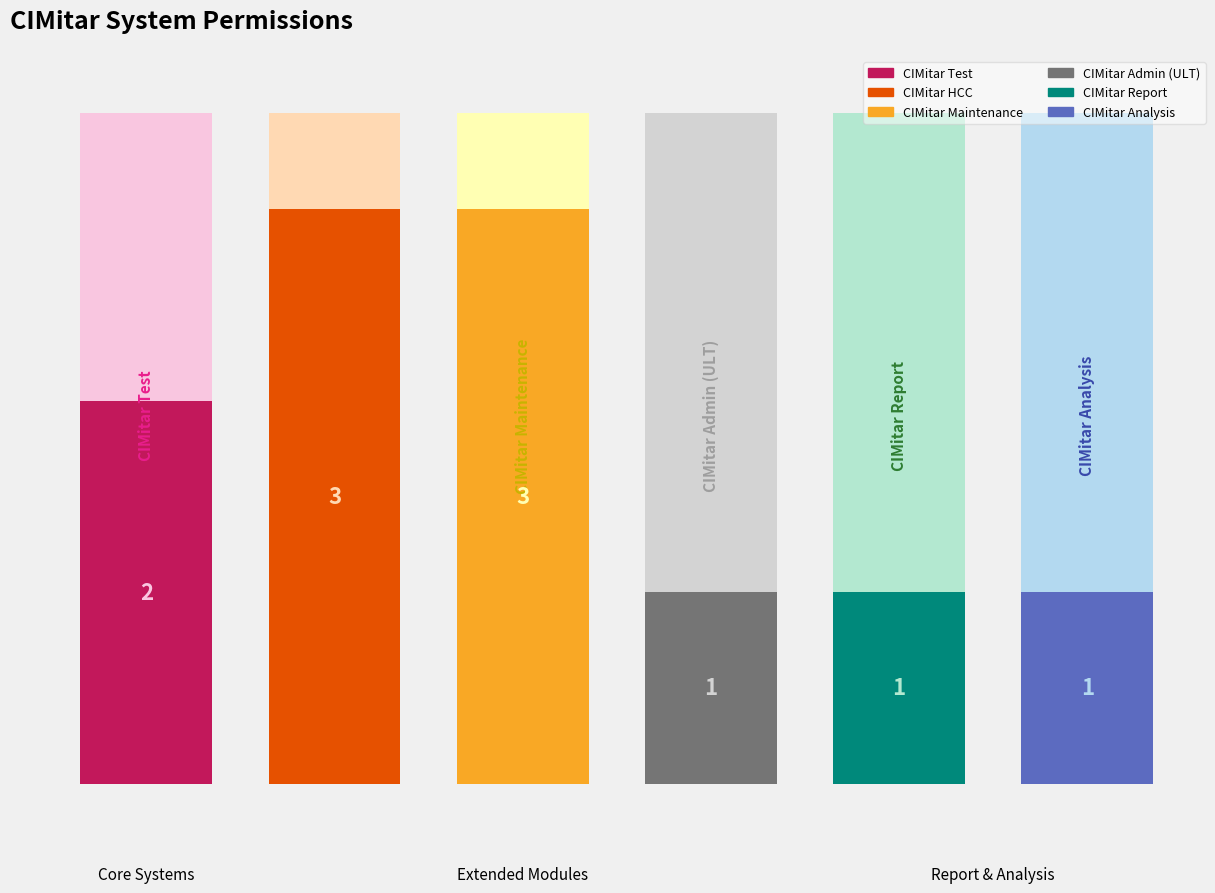

Does the chart contain any negative values?

No